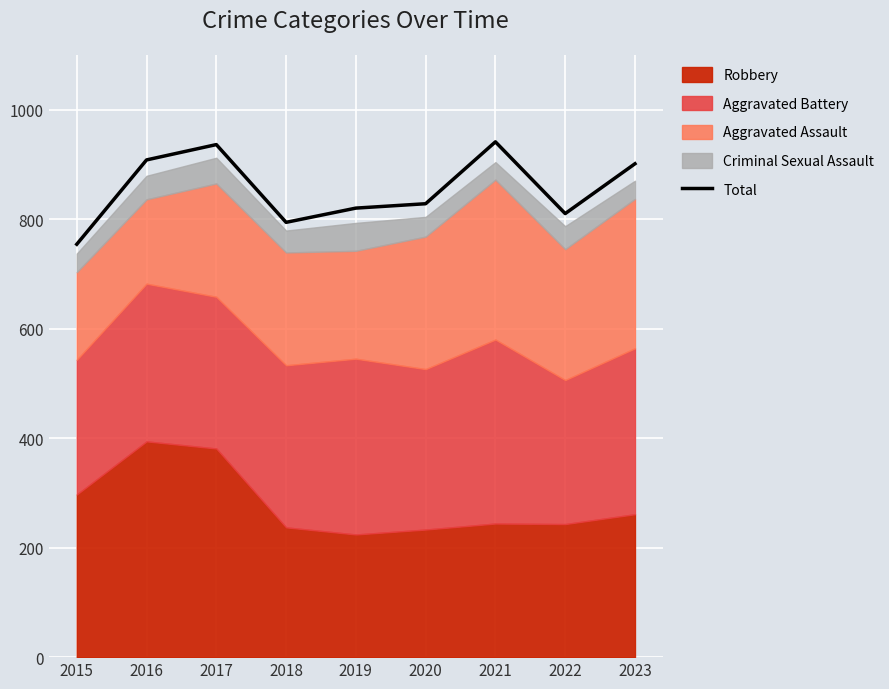

What is the difference between the second highest and second lowest values?

142